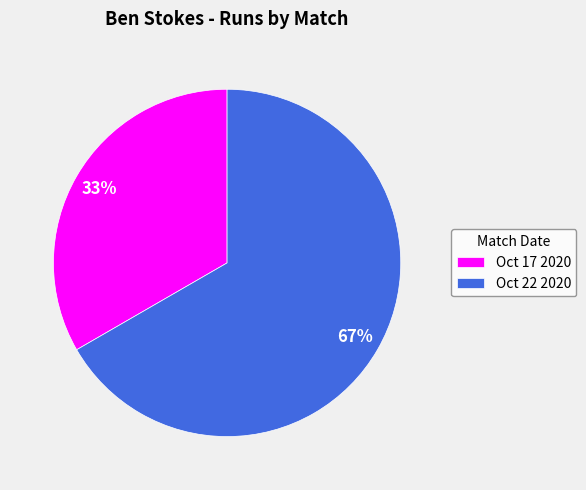

Which slice is the largest?

Oct 22 2020